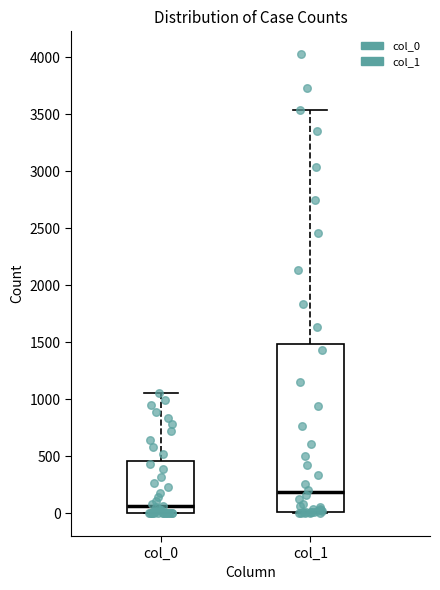

Reading left to right, transcribe this box plot: for each box, give where its median line is, the range the box spans, and where its two whiskers end, as read against the y-axis. The values are not printed on the chart, so give them approximately, as read against the axis.

col_0: median 50, box 0 to 450, whiskers 0 to 1050
col_1: median 200, box 0 to 1500, whiskers 0 to 3550